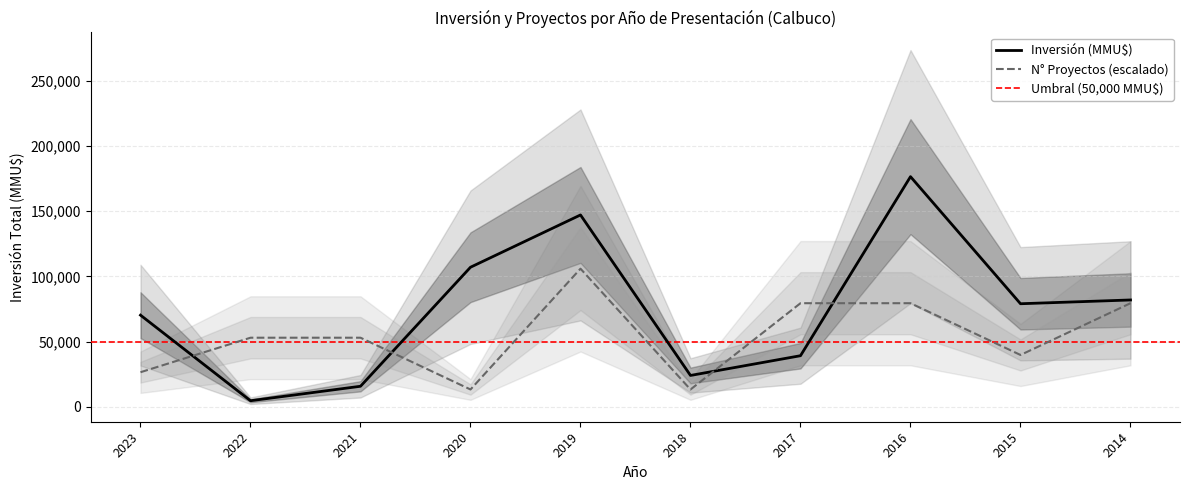

Is the value of Inversión (MMU$) at 2020 greater than the value of N° Proyectos (escalado) at 2018?

Yes